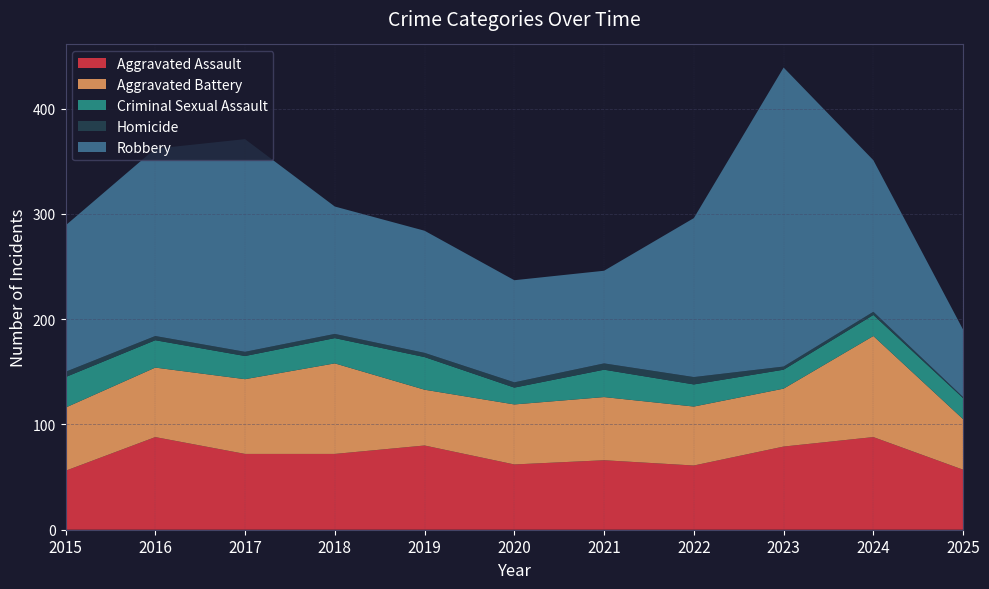

Reading right to left, extract all data points from this chart.

Aggravated Assault: 2025=57	2024=88	2023=79	2022=61	2021=66	2020=62	2019=80	2018=72	2017=72	2016=88	2015=56
Aggravated Battery: 2025=48	2024=96	2023=55	2022=56	2021=60	2020=57	2019=53	2018=86	2017=71	2016=66	2015=60
Criminal Sexual Assault: 2025=20	2024=20	2023=18	2022=21	2021=26	2020=16	2019=31	2018=24	2017=22	2016=26	2015=29
Homicide: 2025=1	2024=3	2023=3	2022=7	2021=6	2020=5	2019=4	2018=4	2017=4	2016=4	2015=5
Robbery: 2025=64	2024=144	2023=284	2022=151	2021=88	2020=97	2019=116	2018=121	2017=202	2016=178	2015=139